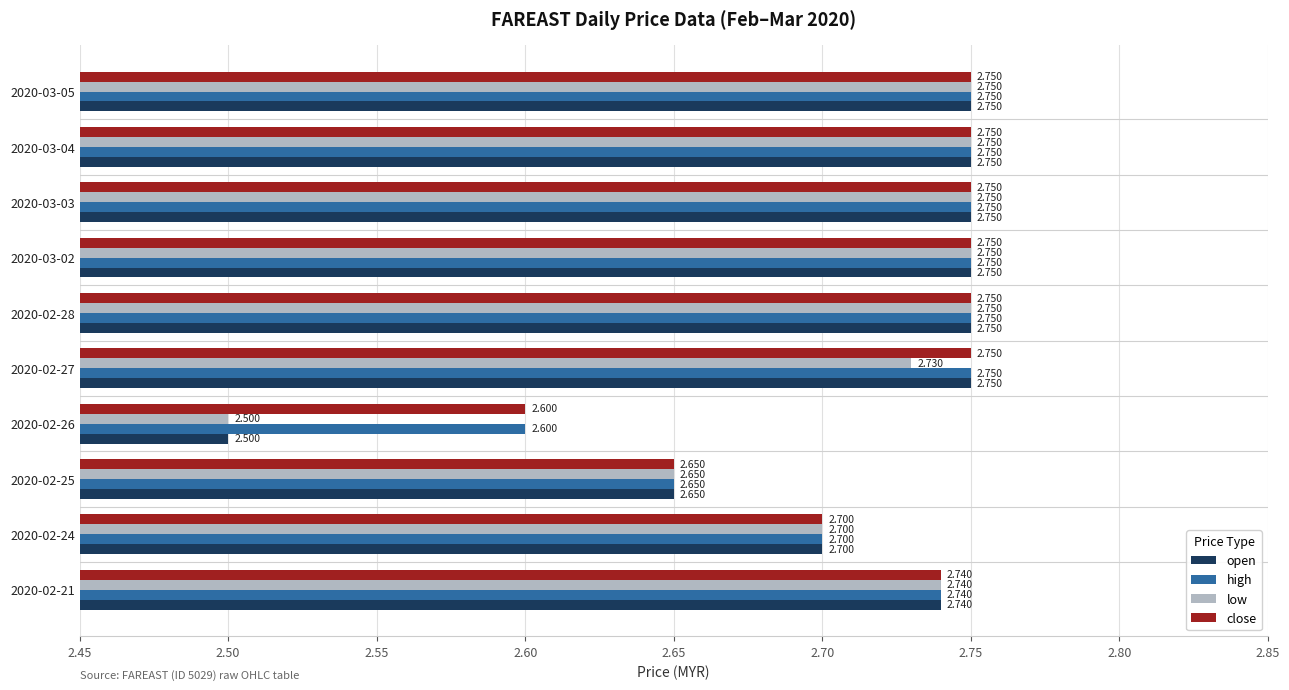

Is the value of open at 2020-02-26 greater than the value of close at 2020-03-05?

No